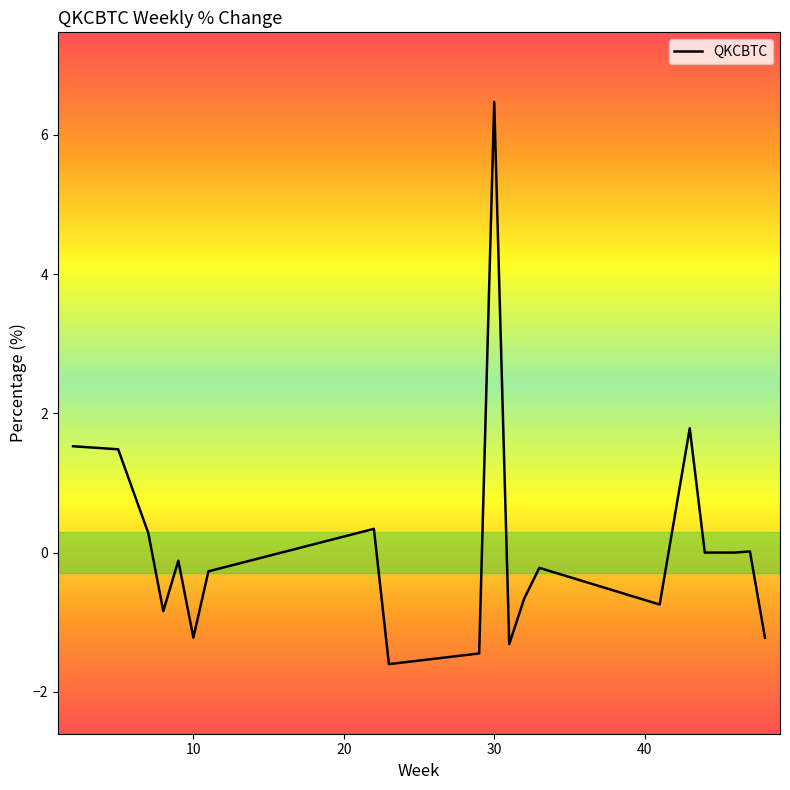

What is the difference between the maximum and minimum values?

8.1